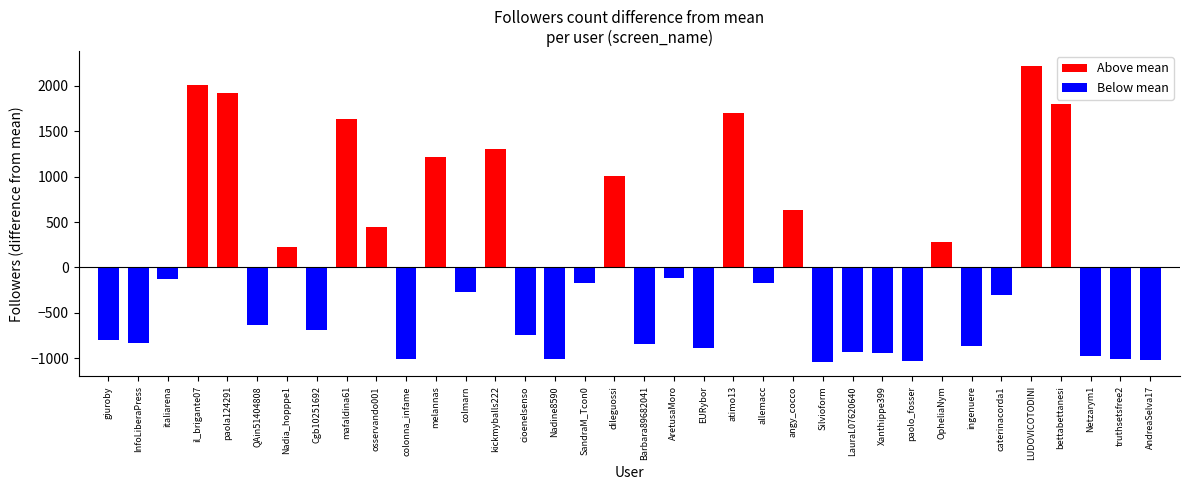

True or false: the data shows 10 at truthsetsfree2.

False